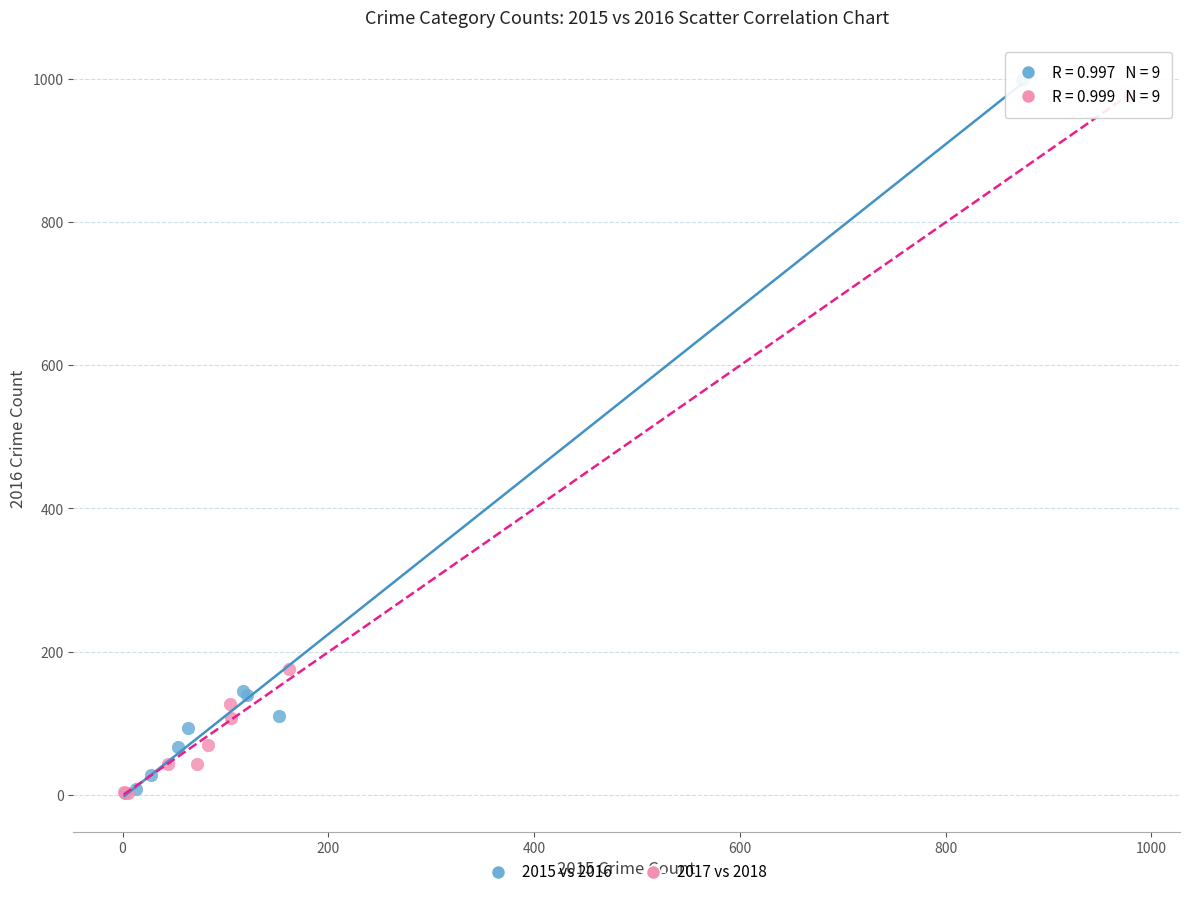

Which series reaches the maximum Y coordinate?

2015 vs 2016